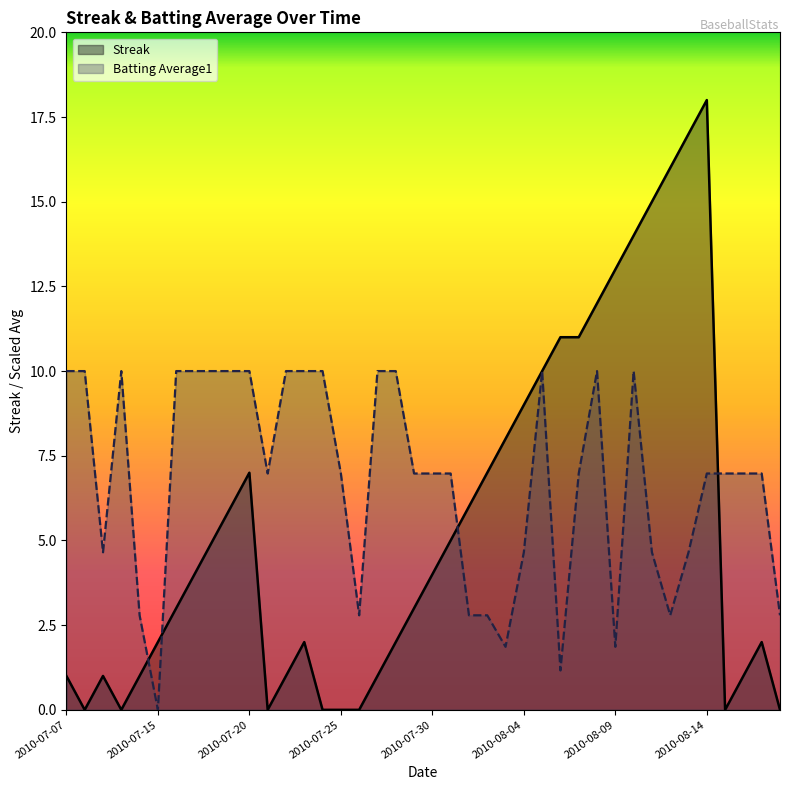

True or false: Batting Average1 has more than 0 points higher than both neighbors.

True